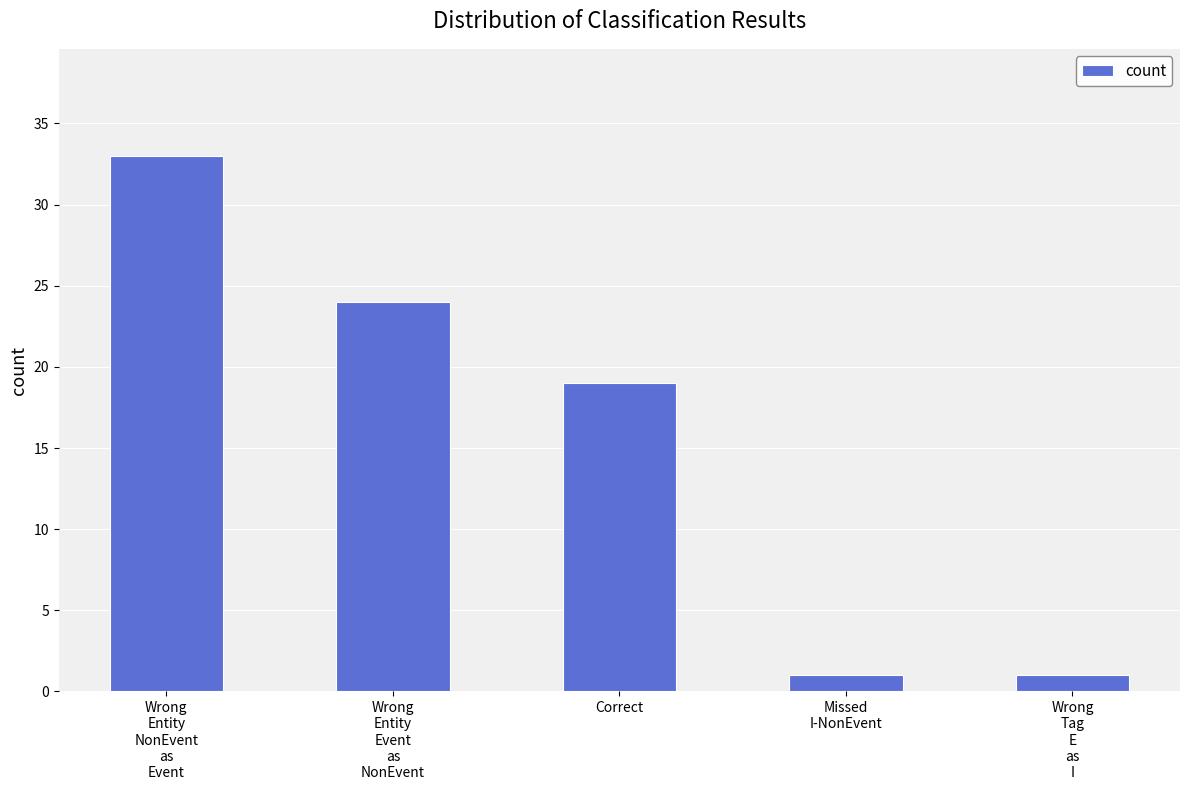

How many bars are there in total?

5